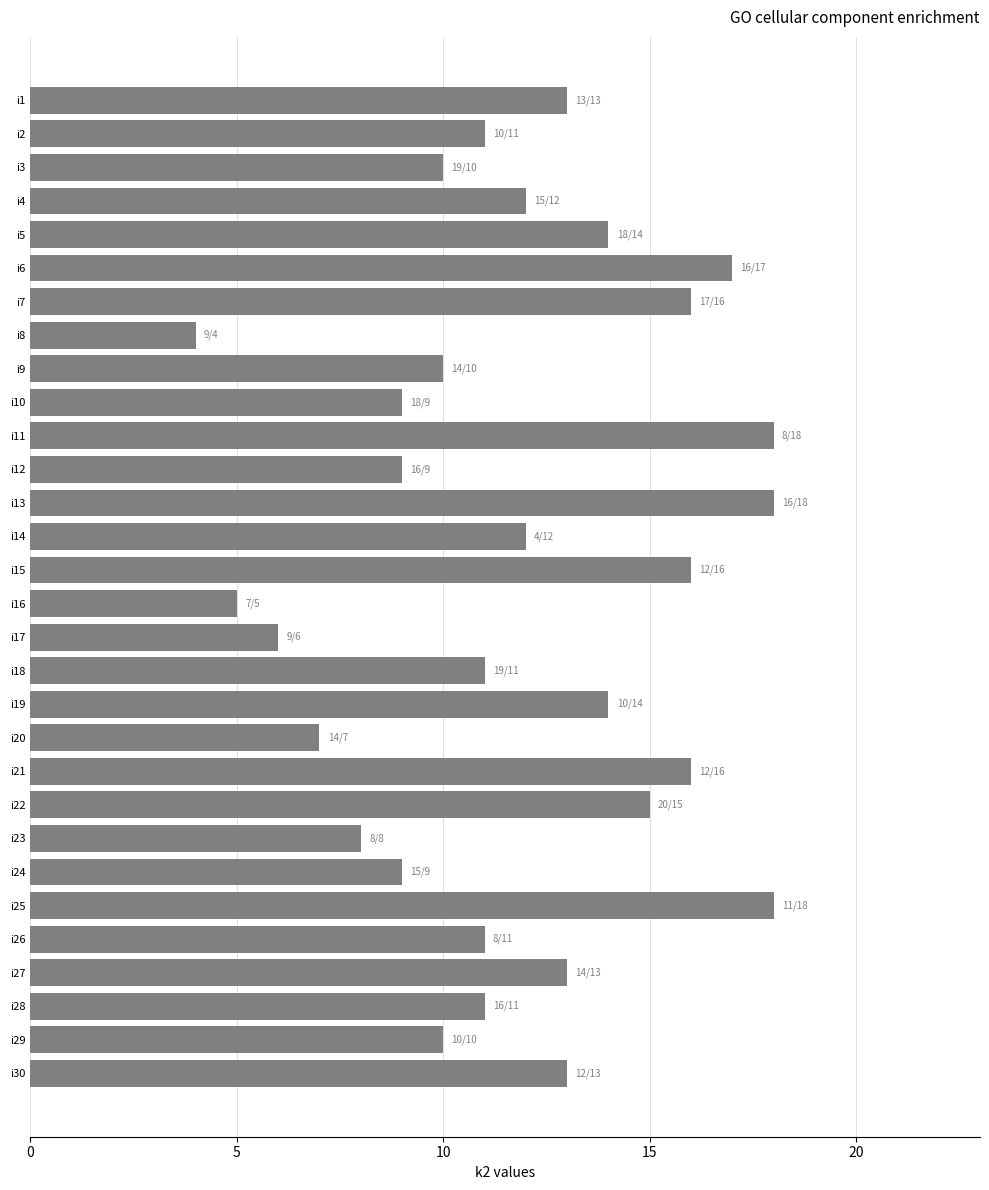

What is the difference between the maximum and second lowest values?

13